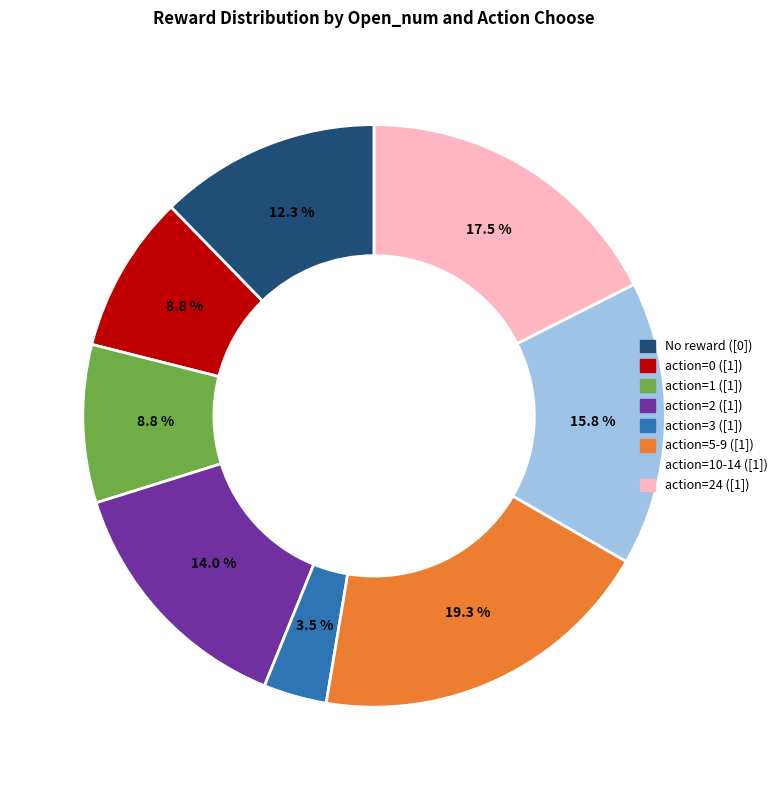

Is there any slice that represents more than half of the pie?

No